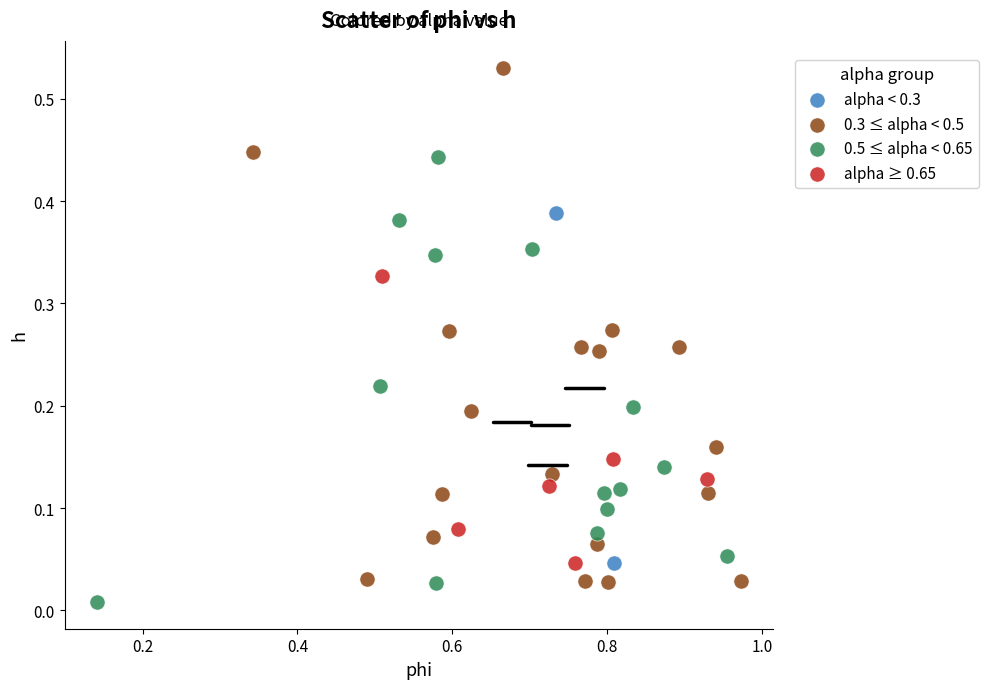

Which series contains the lowest Y value?

0.5 ≤ alpha < 0.65